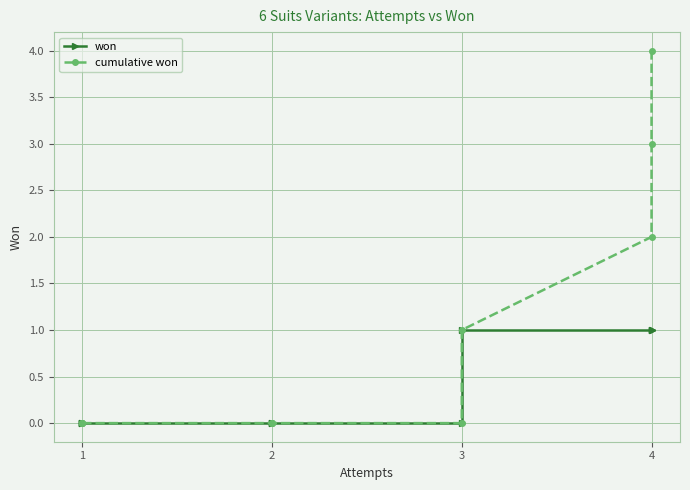

True or false: cumulative won has a value of 0 at 1.

True